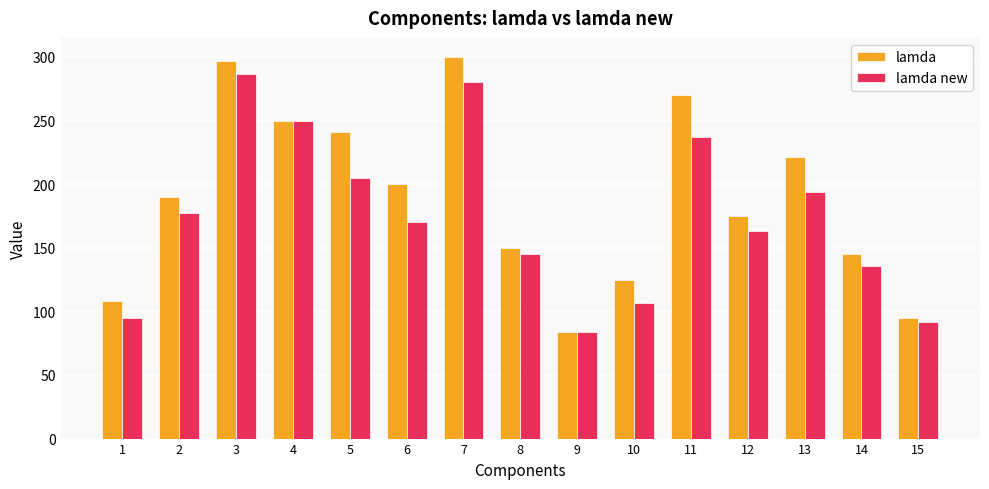

True or false: lamda new has a value of 44.4 at 13.

False